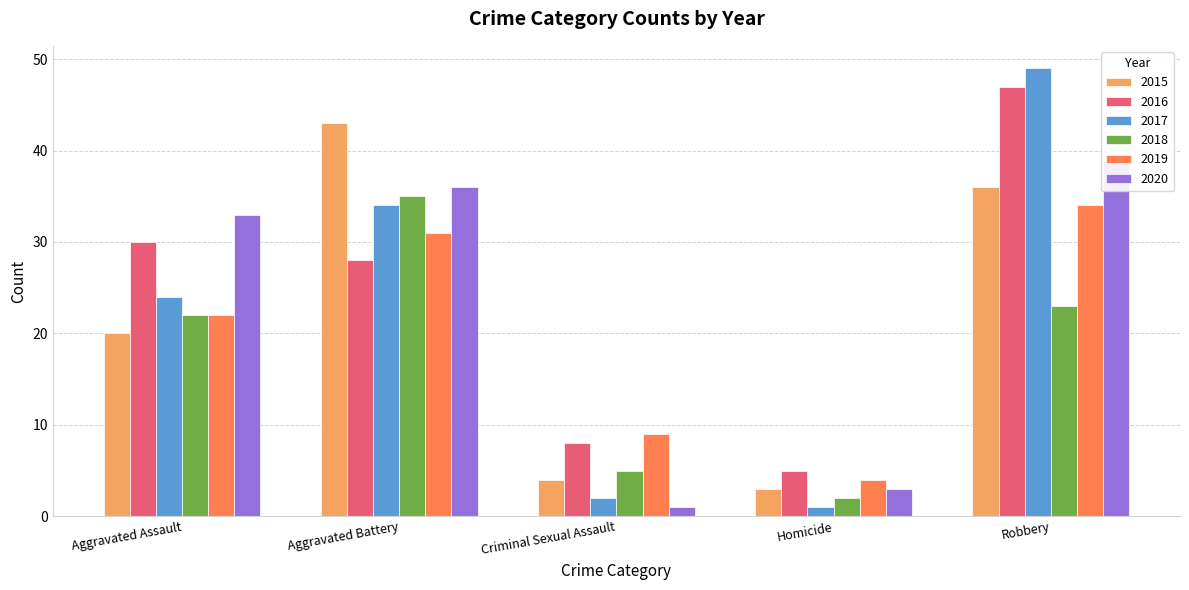

What is the difference between the second highest and minimum values in the 2016 series?

25